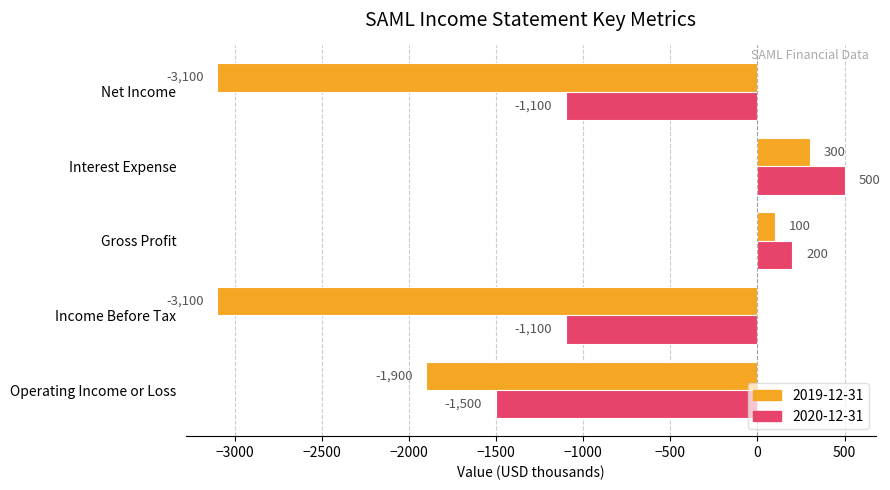

What is the difference between the maximum and second lowest values in the 2019-12-31 series?

3400